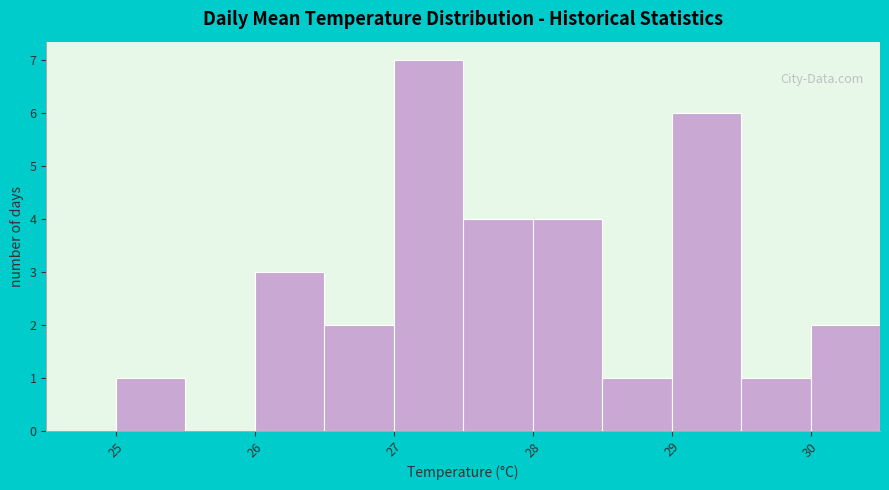

Reading left to right, transcribe this chart: for each bar, give the range it covers on the x-axis and its height. The values are not printed on the chart, so give them approximately, as read against the axis.

24.5 to 25.0: 0
25.0 to 25.5: 1
25.5 to 26.0: 0
26.0 to 26.5: 3
26.5 to 27.0: 2
27.0 to 27.5: 7
27.5 to 28.0: 4
28.0 to 28.5: 4
28.5 to 29.0: 1
29.0 to 29.5: 6
29.5 to 30.0: 1
30.0 to 30.5: 2